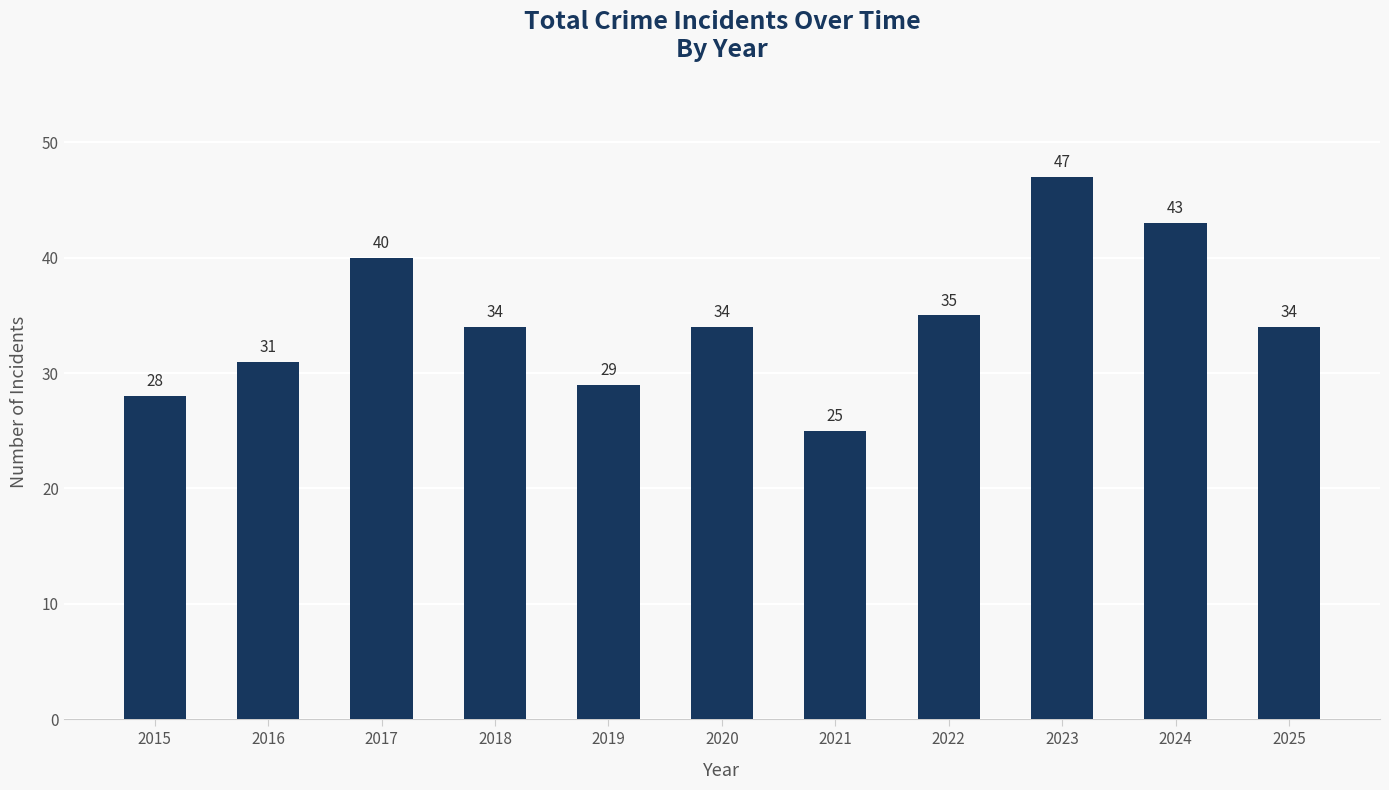

How many values are below 34?

4